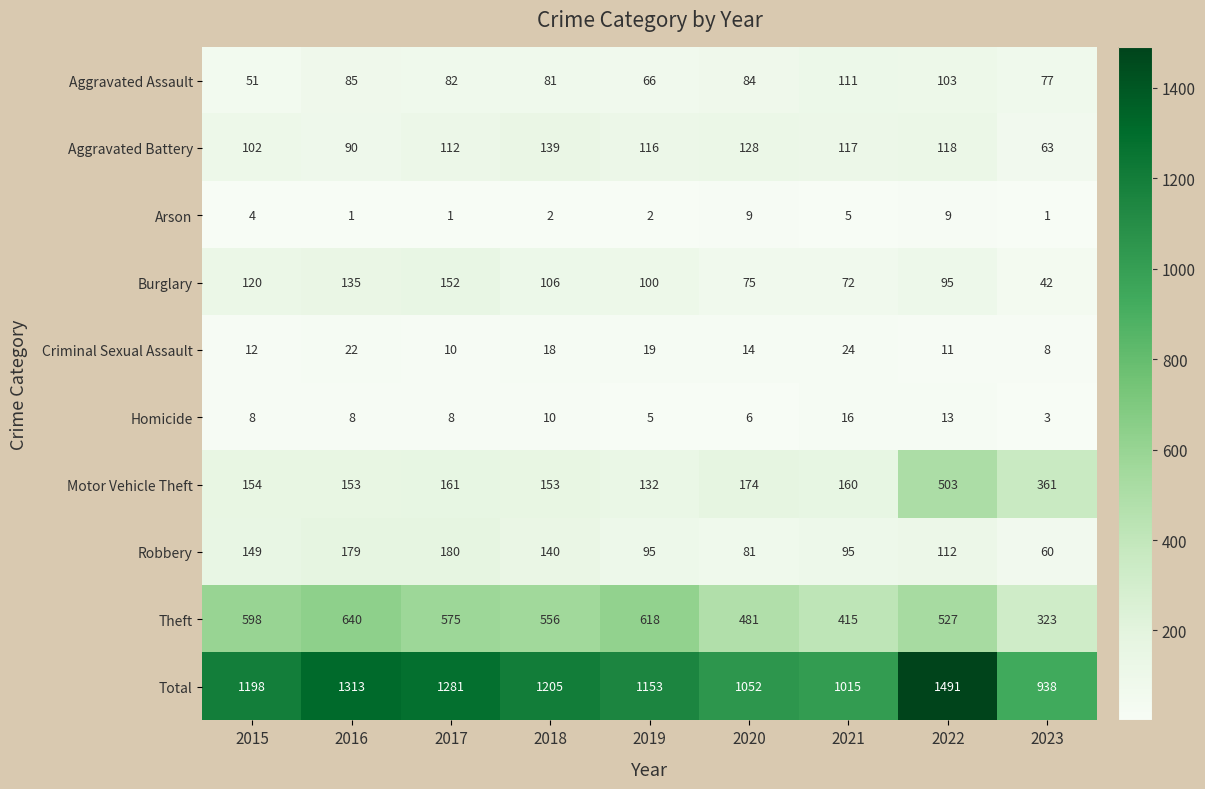

At which category is the sum across all series the highest?

2022